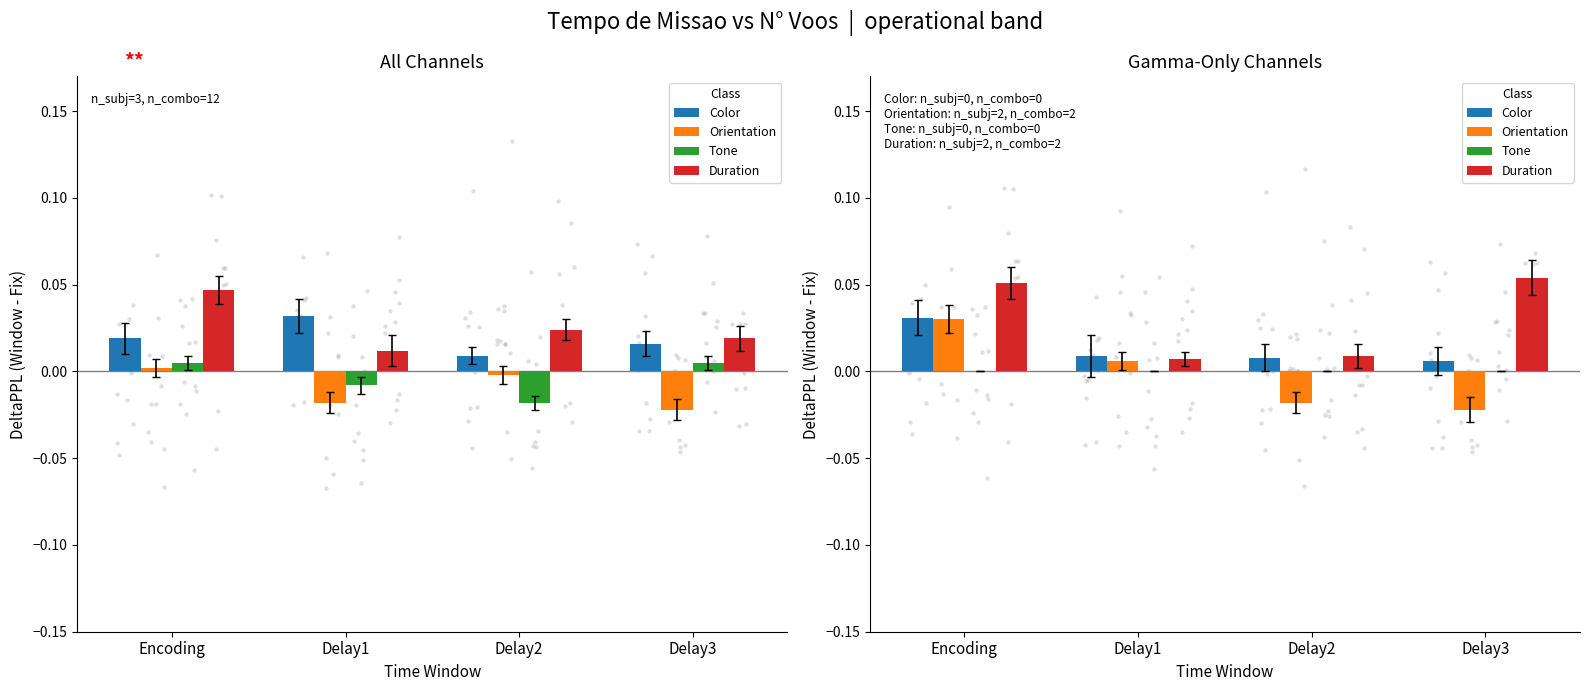

Which series reaches the maximum Y coordinate?

Duration